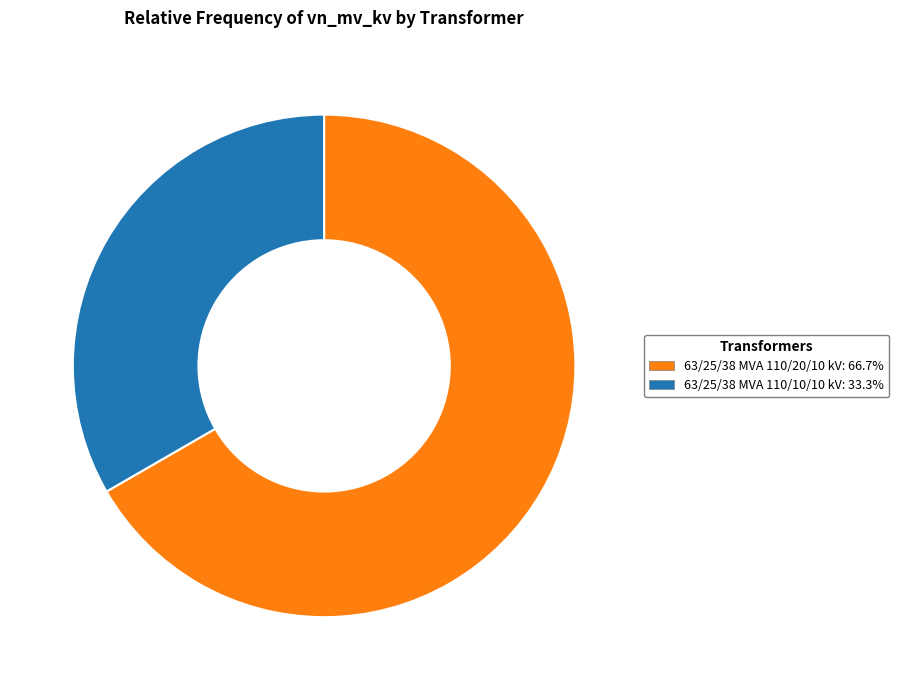

What is the largest slice in the pie chart?

63/25/38 MVA 110/20/10 kV